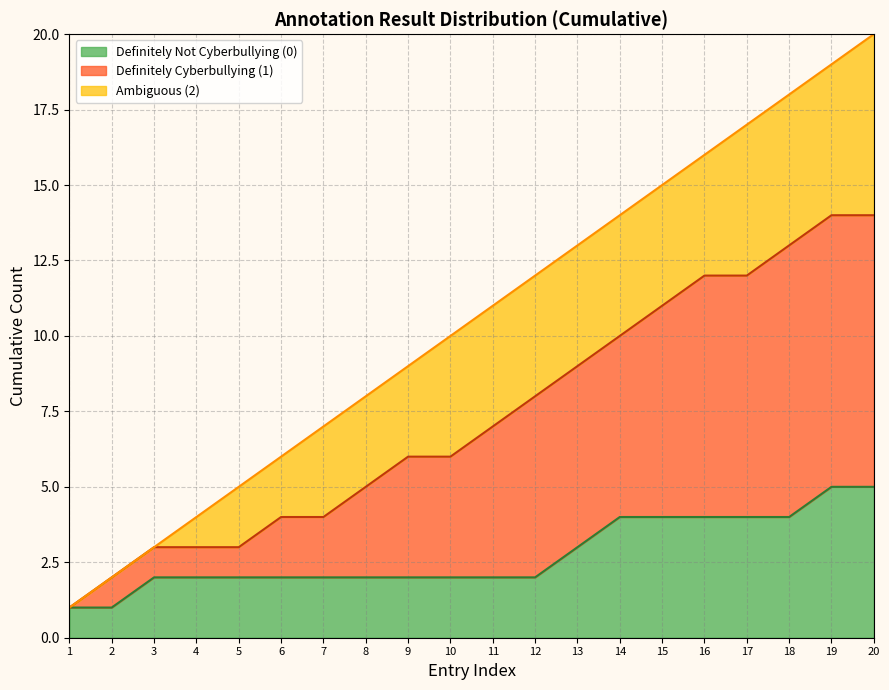

Which series has the largest total across all categories?

Definitely Cyberbullying (1)